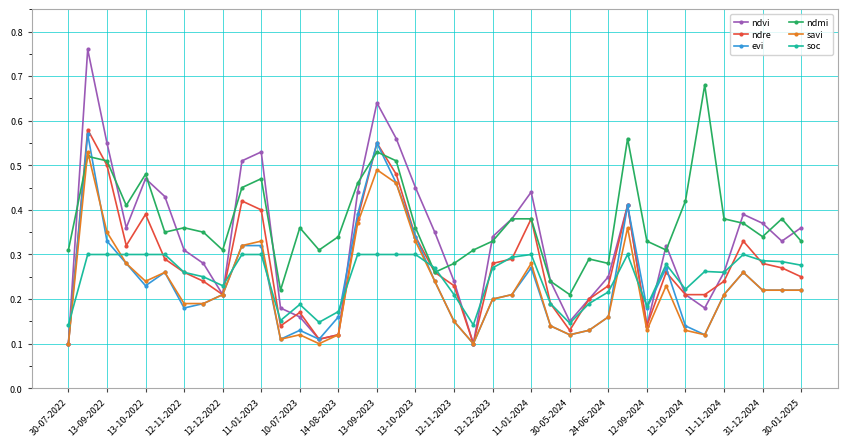

After their last crossing, which series has the higher values: soc or savi?

soc